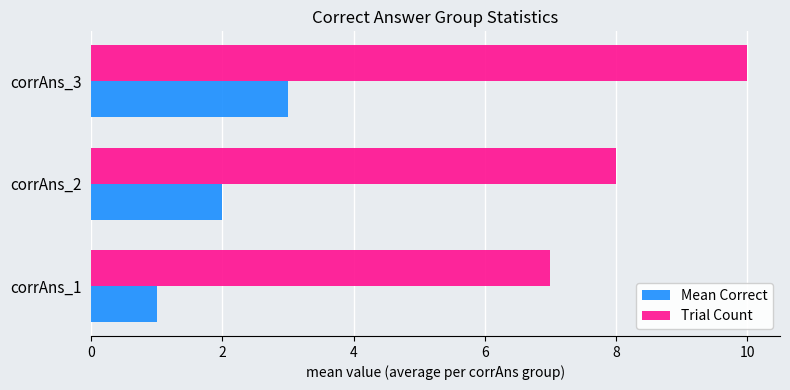

True or false: Mean Correct has a value of 3 at corrAns_2.

False